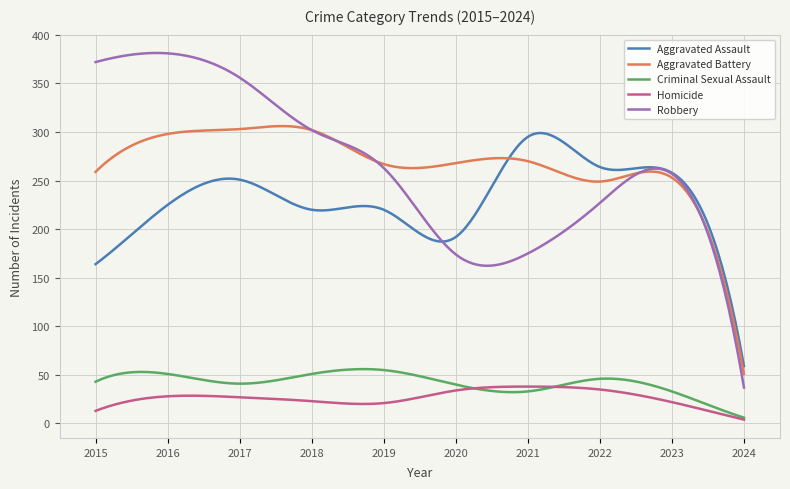

What is the difference between the second highest and minimum values in the Aggravated Battery series?

255.1